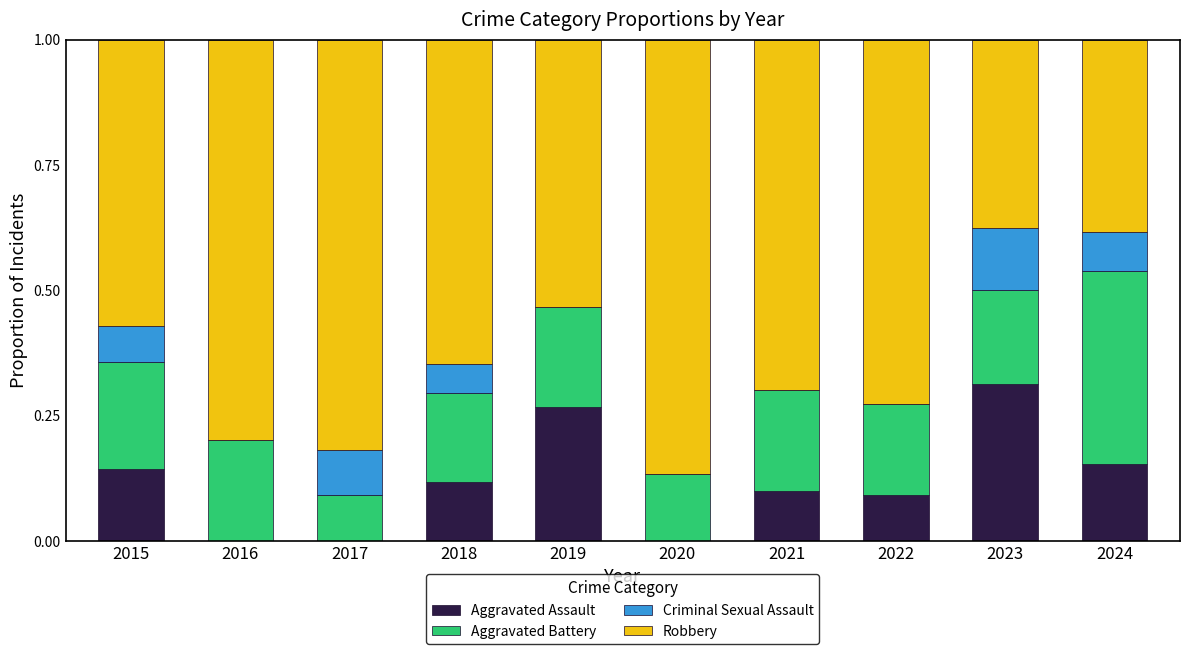

Which category has the highest value in the Aggravated Assault series?

2023